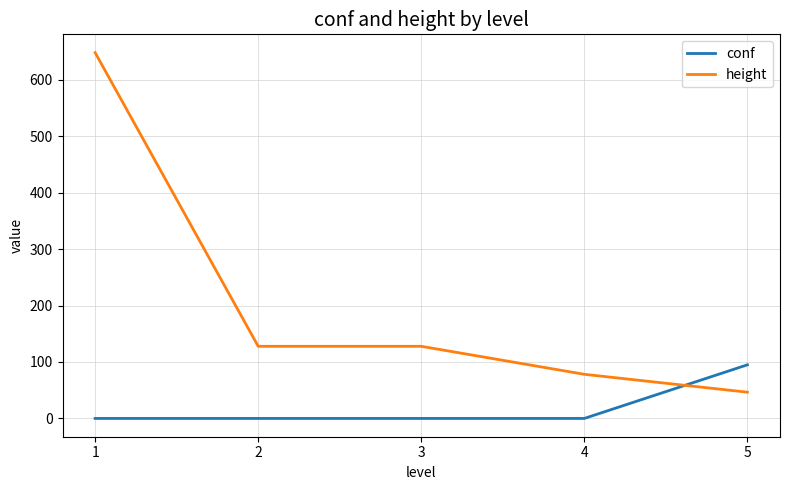

What is the difference between the maximum and minimum values in the height series?

601.5